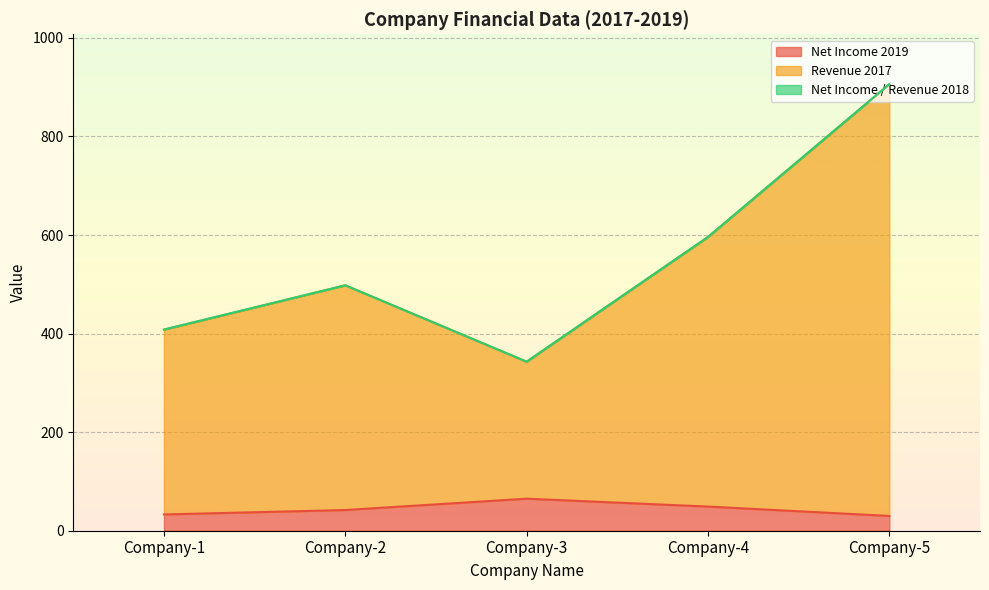

How many lines are shown in the chart?

3